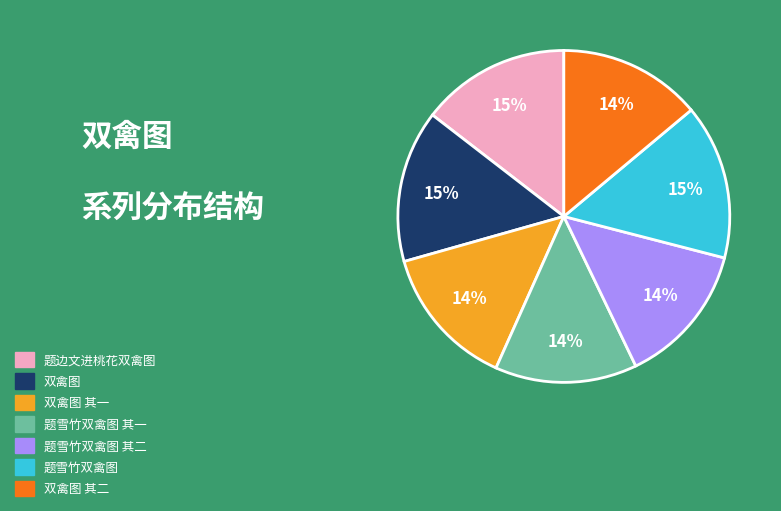

Does any single category account for the majority?

No